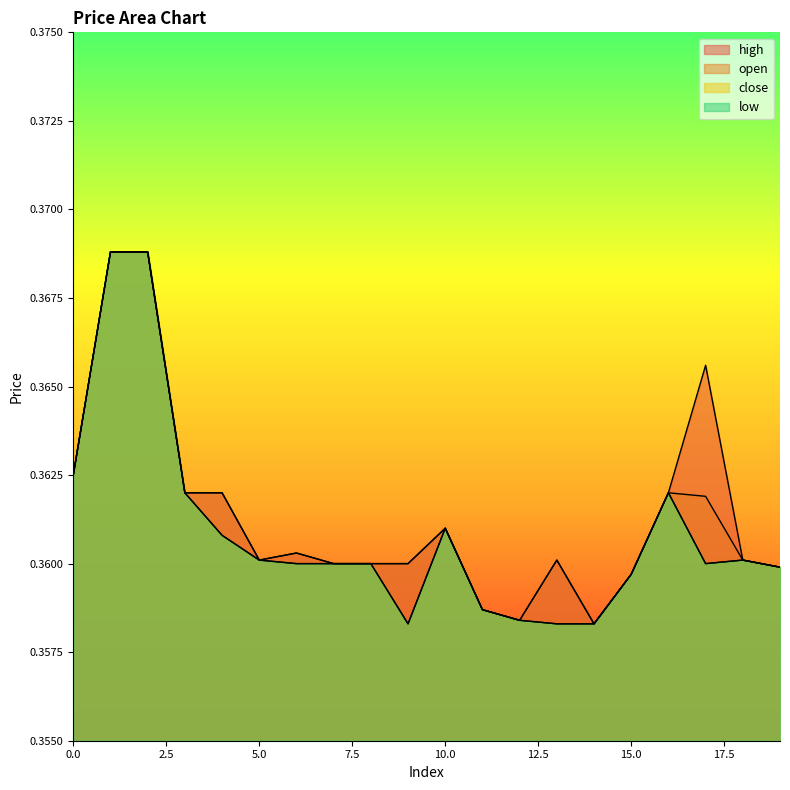

How many lines are shown in the chart?

4